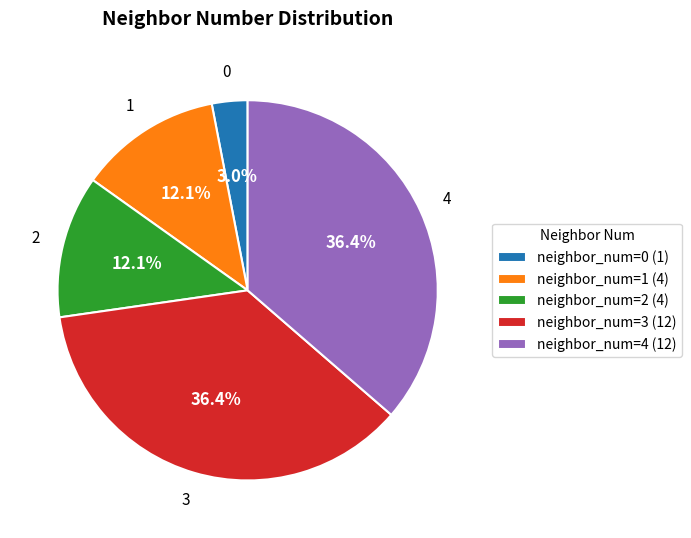

The neighbor_num=0 slice represents 3% of the pie. True or false?

True